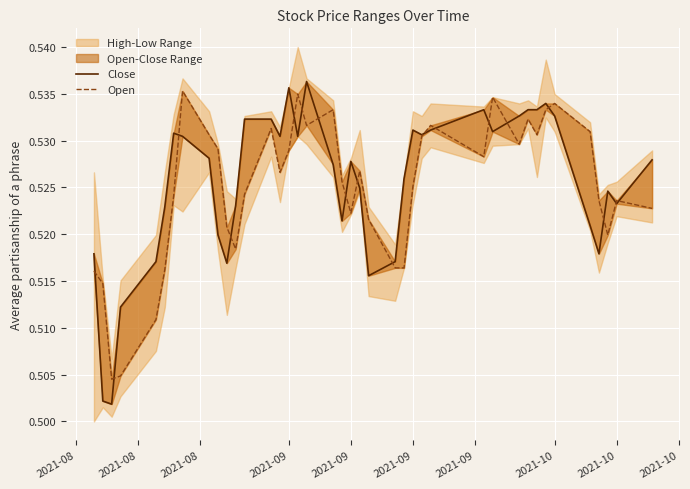

Between which two adjacent categories do Open and Close first intersect?

2021-08 and 2021-08